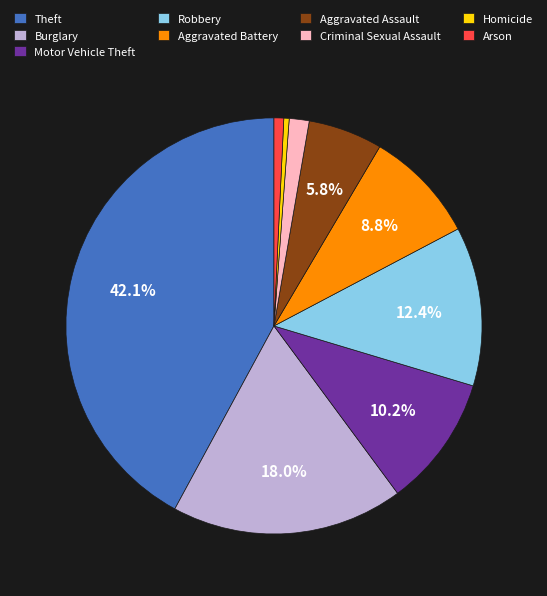

Which slice is the largest?

Theft